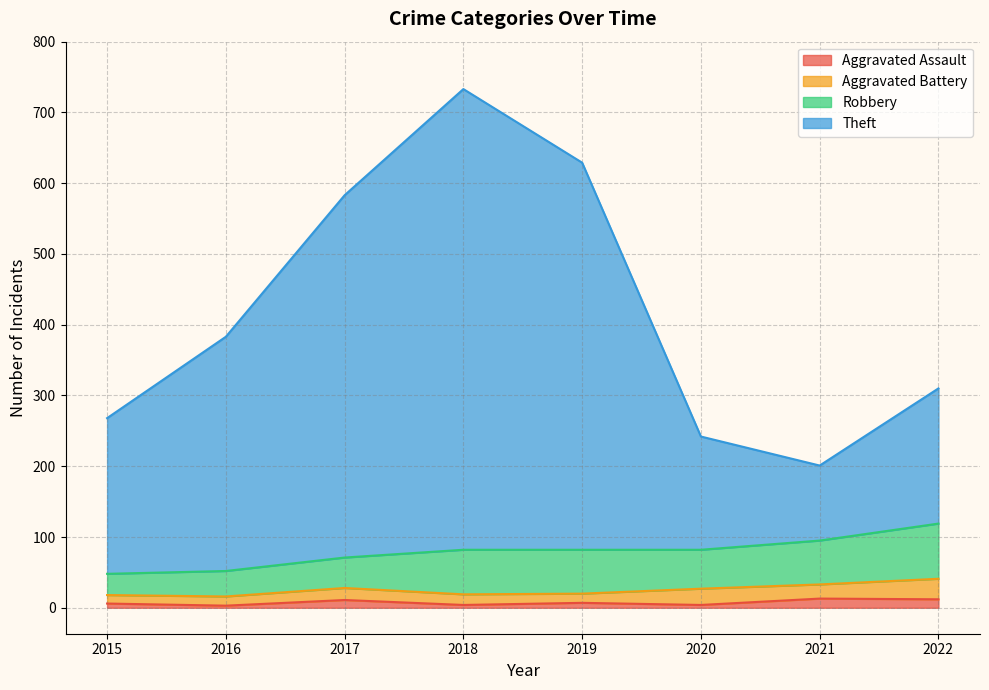

How many interior local valleys does the Theft series have?

1